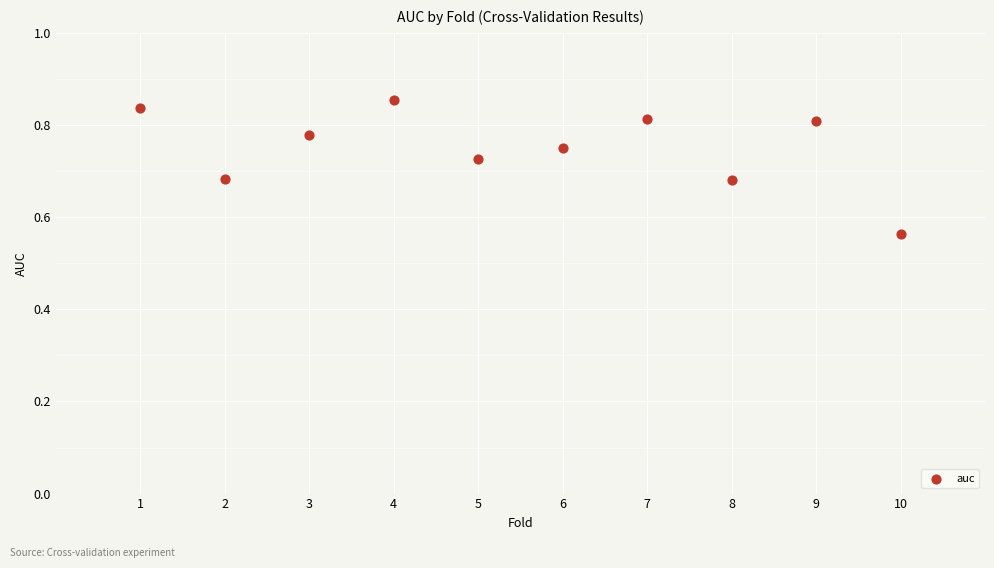

What is the range of X values (max minus min)?

9.0